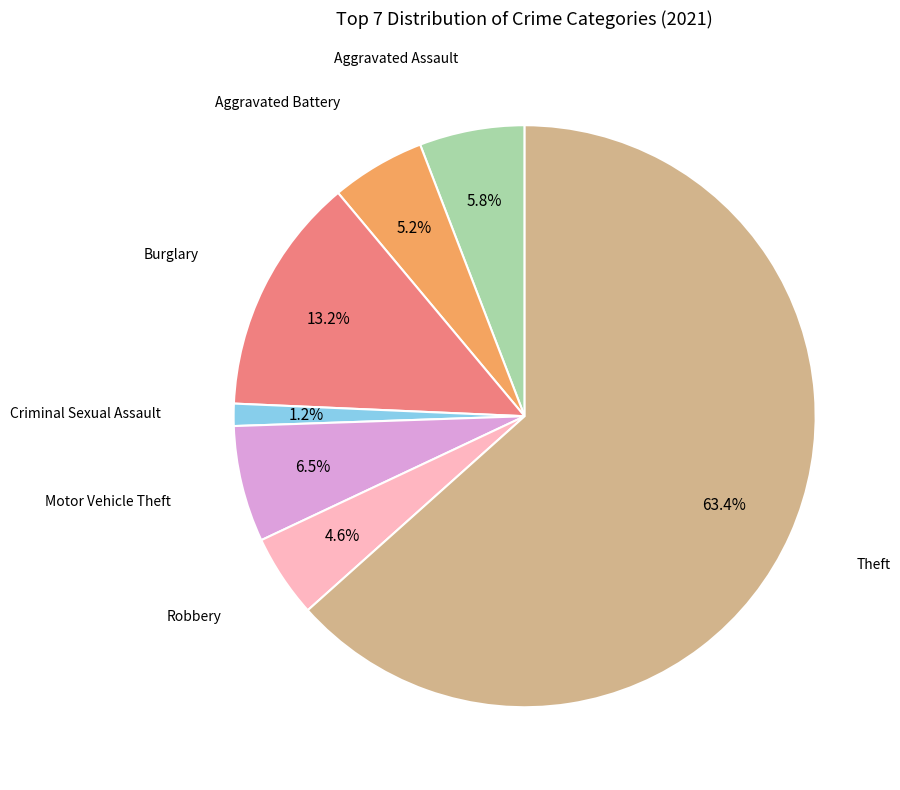

Does any single category account for the majority?

Yes